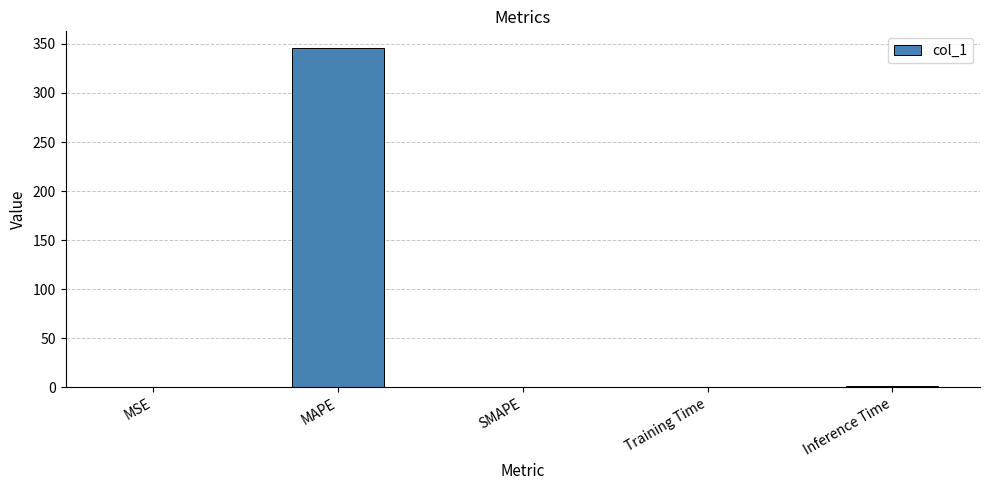

What is the sum of the values at Training Time and MAPE?

345.9